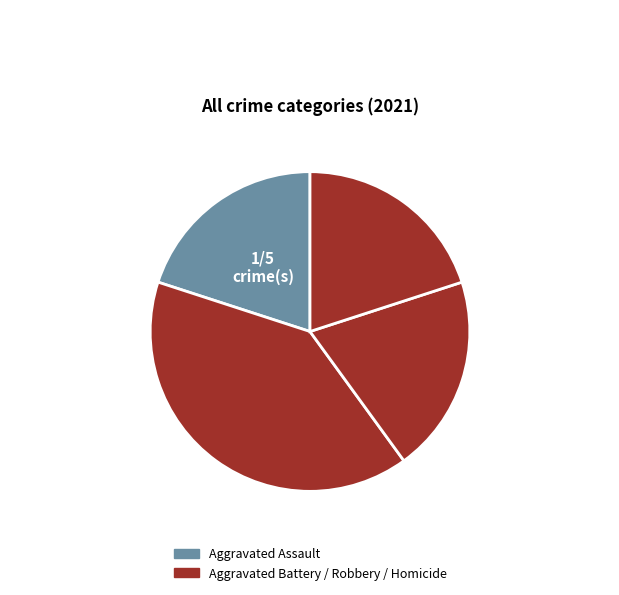

Which slice is the smallest?

Aggravated Assault